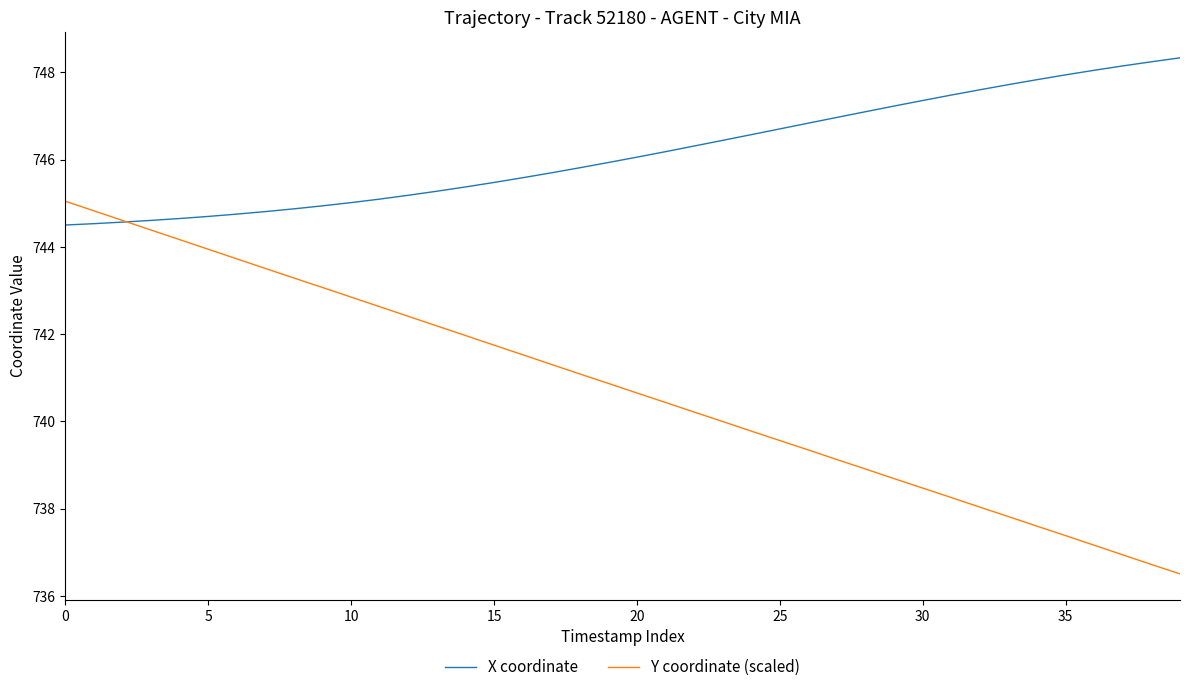

How many intersections are there between Y coordinate (scaled) and X coordinate?

1